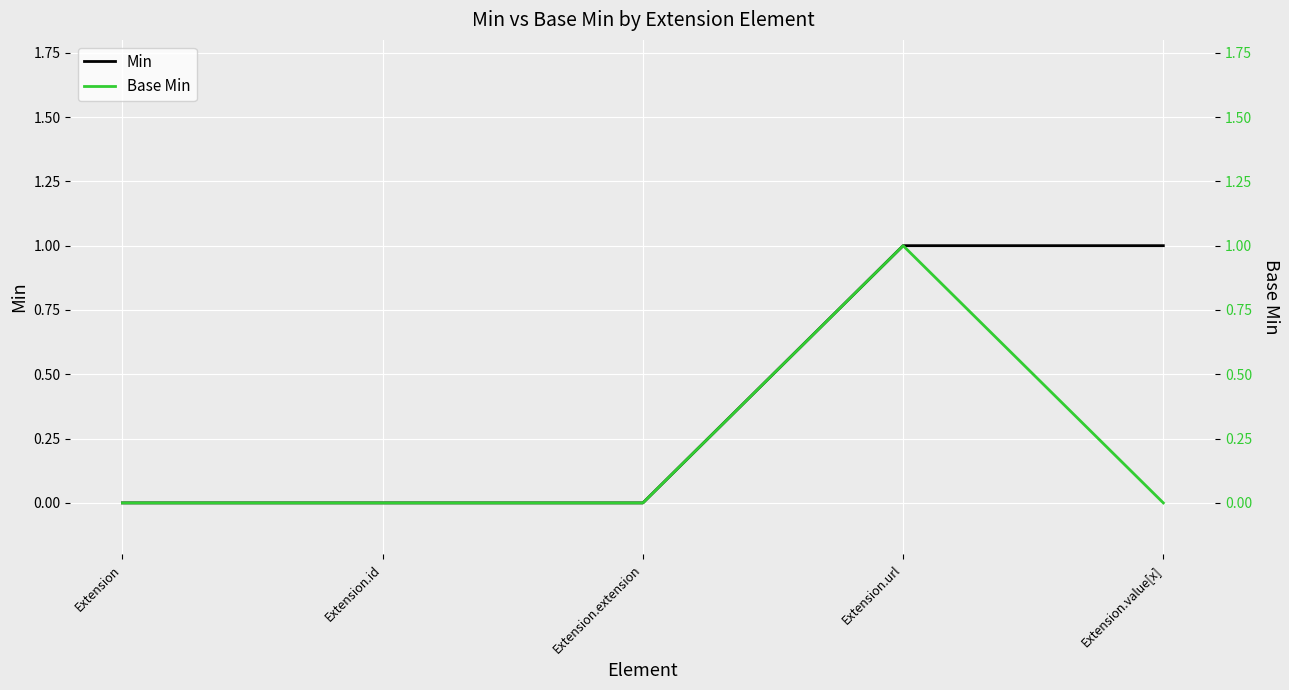

Which series has the largest total across all categories?

Min